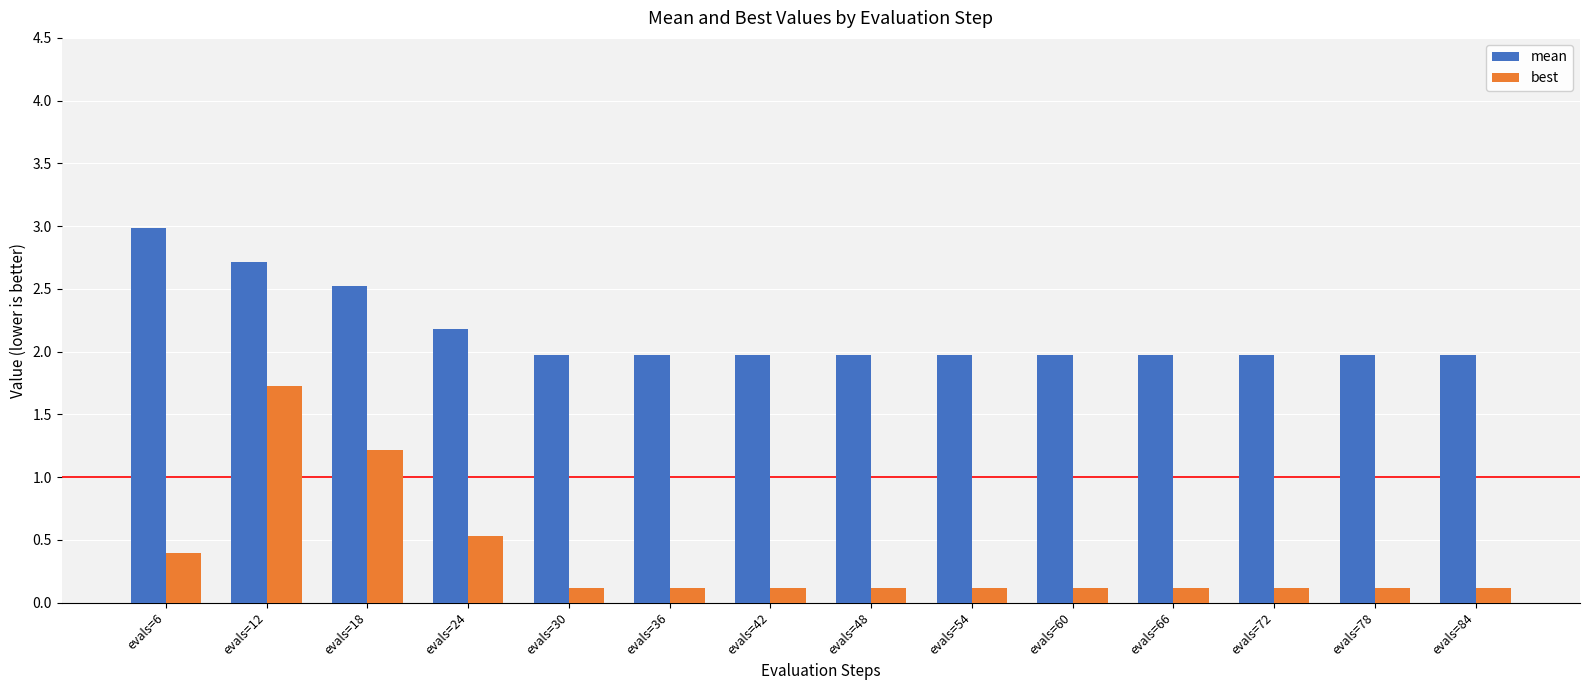

What is the sum of all mean values?

30.1